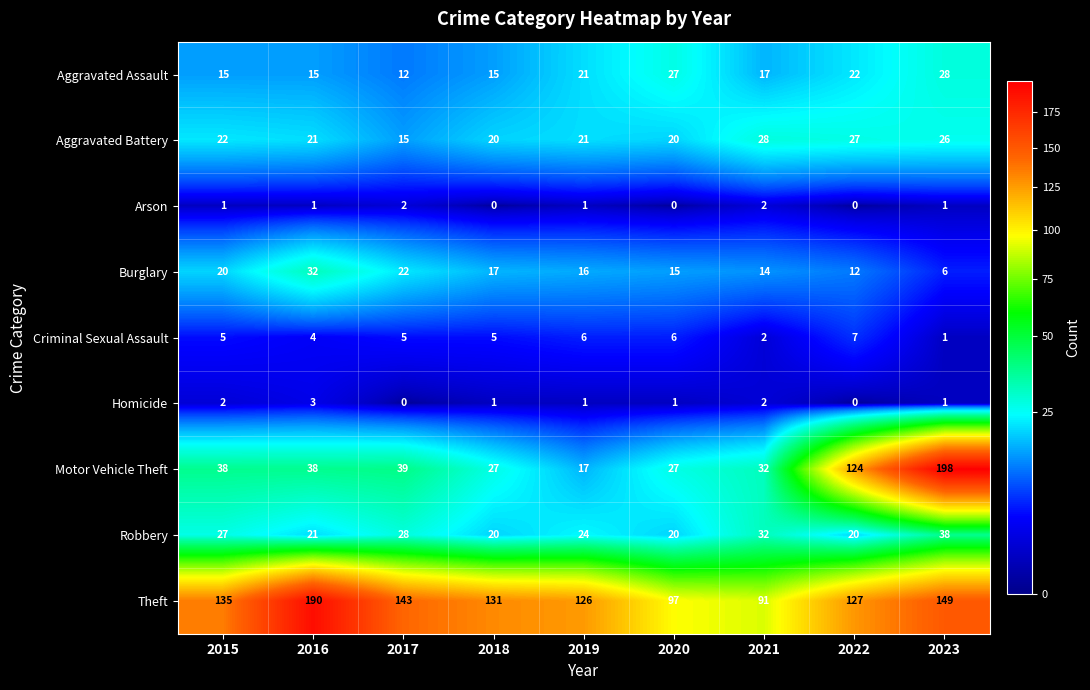

Which series changed the most between 2015 and 2019?

Motor Vehicle Theft